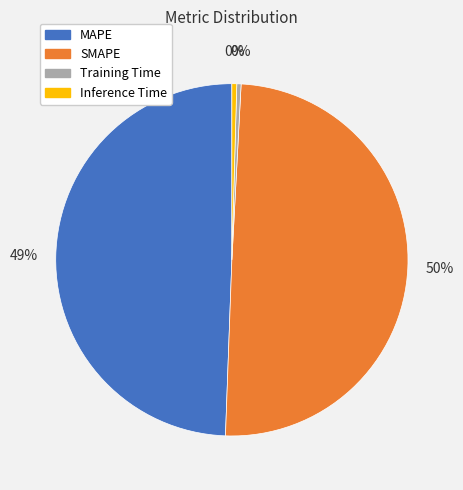

Is the sum of Training Time and SMAPE greater than half?

Yes